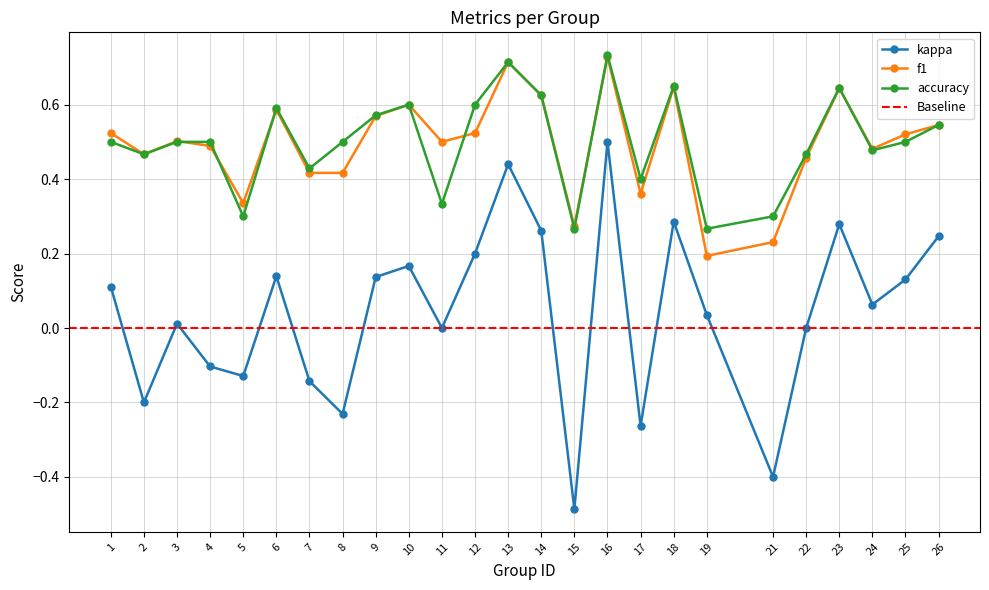

What is the value of the accuracy point at the 7th from the left?

0.4